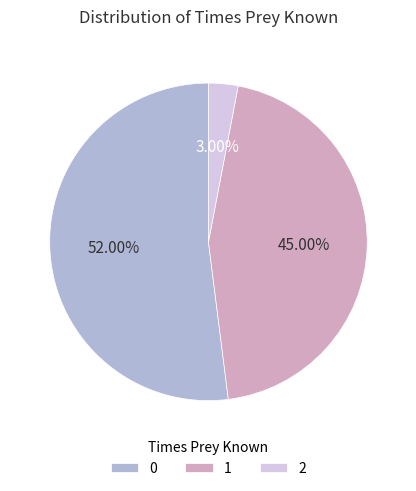

To the nearest percent, what is the average slice percentage?

33%